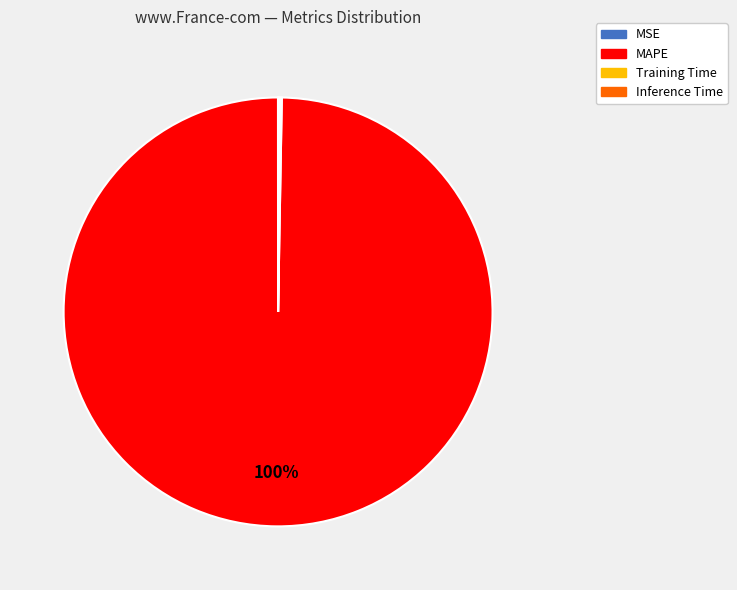

To the nearest percent, what is the average slice percentage?

25%